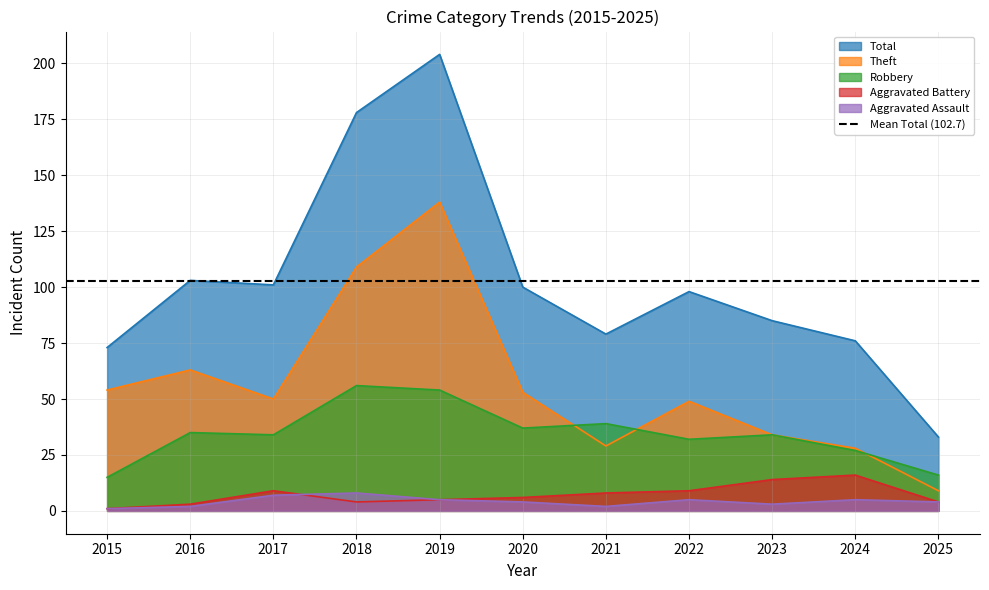

How many data points does each series have?

11